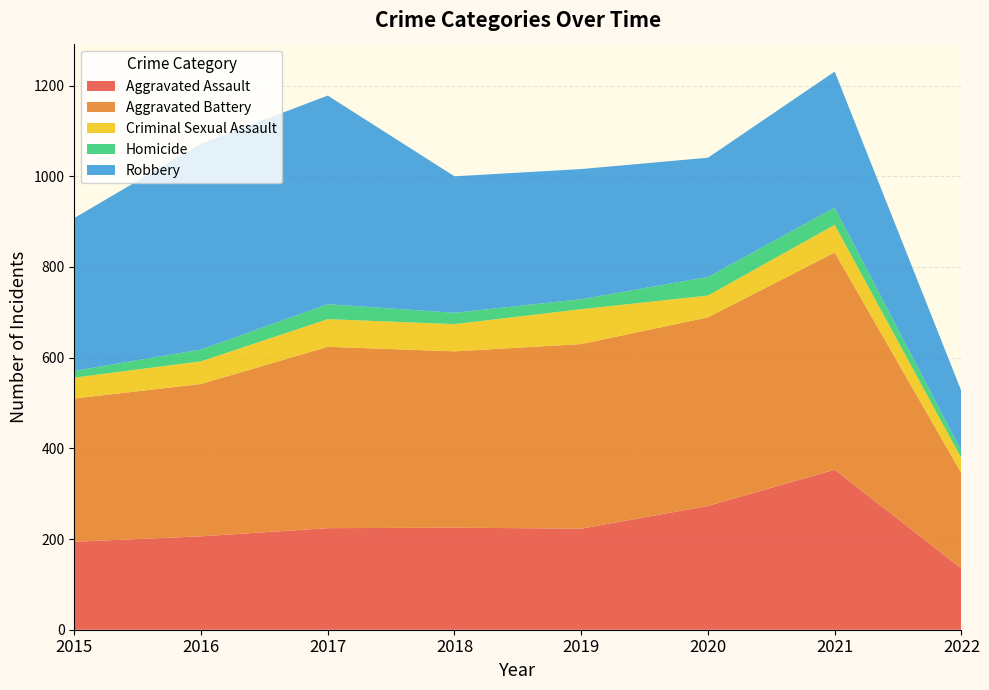

Reading left to right, transcribe all the data shown in this chart.

Aggravated Assault: 2015=194	2016=206	2017=224	2018=225	2019=223	2020=273	2021=353	2022=135
Aggravated Battery: 2015=316	2016=336	2017=400	2018=389	2019=407	2020=416	2021=479	2022=210
Criminal Sexual Assault: 2015=46	2016=50	2017=61	2018=60	2019=77	2020=48	2021=61	2022=33
Homicide: 2015=15	2016=26	2017=33	2018=25	2019=22	2020=41	2021=38	2022=16
Robbery: 2015=337	2016=454	2017=460	2018=301	2019=287	2020=263	2021=300	2022=132